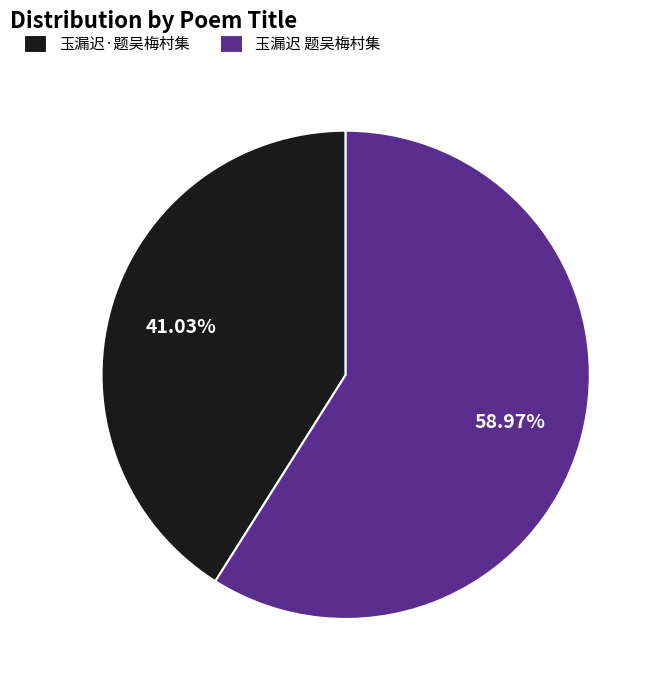

To the nearest percent, what is the difference between the 玉漏迟 题吴梅村集 and 玉漏迟·题吴梅村集 slice percentages?

18%